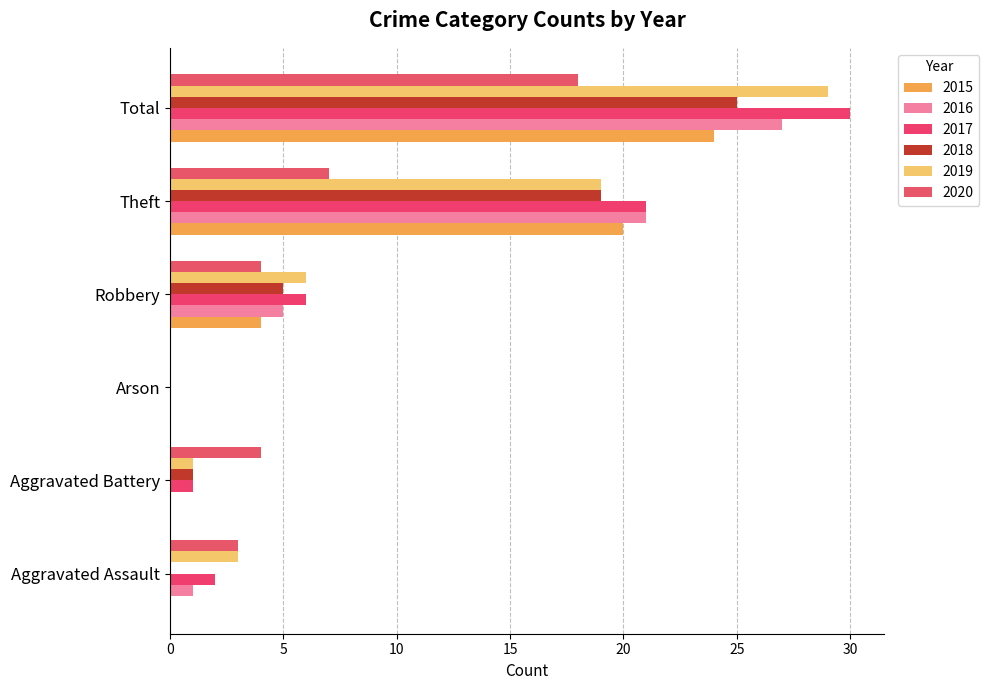

What is the value of the 2015 bar at the 6th from the left?

24